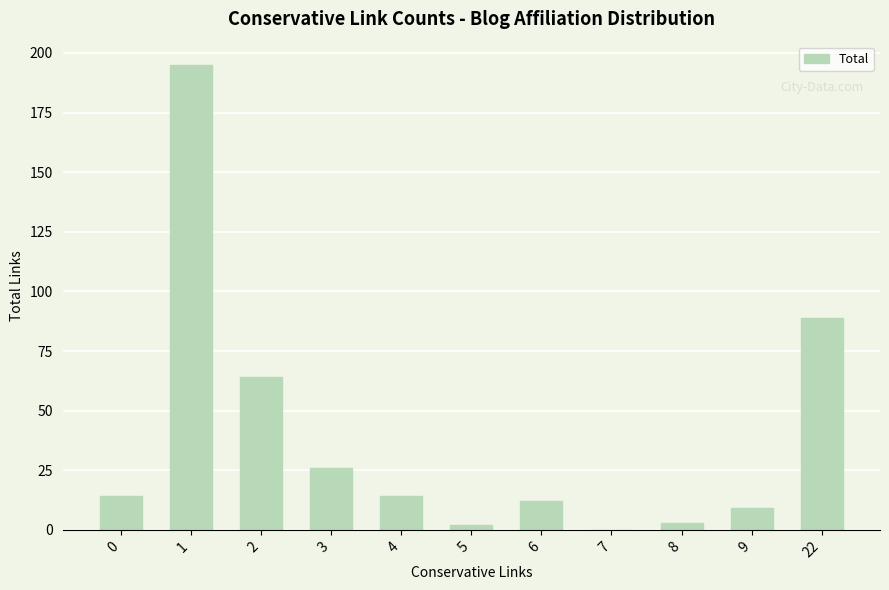

The value at 22 is 158. True or false?

False